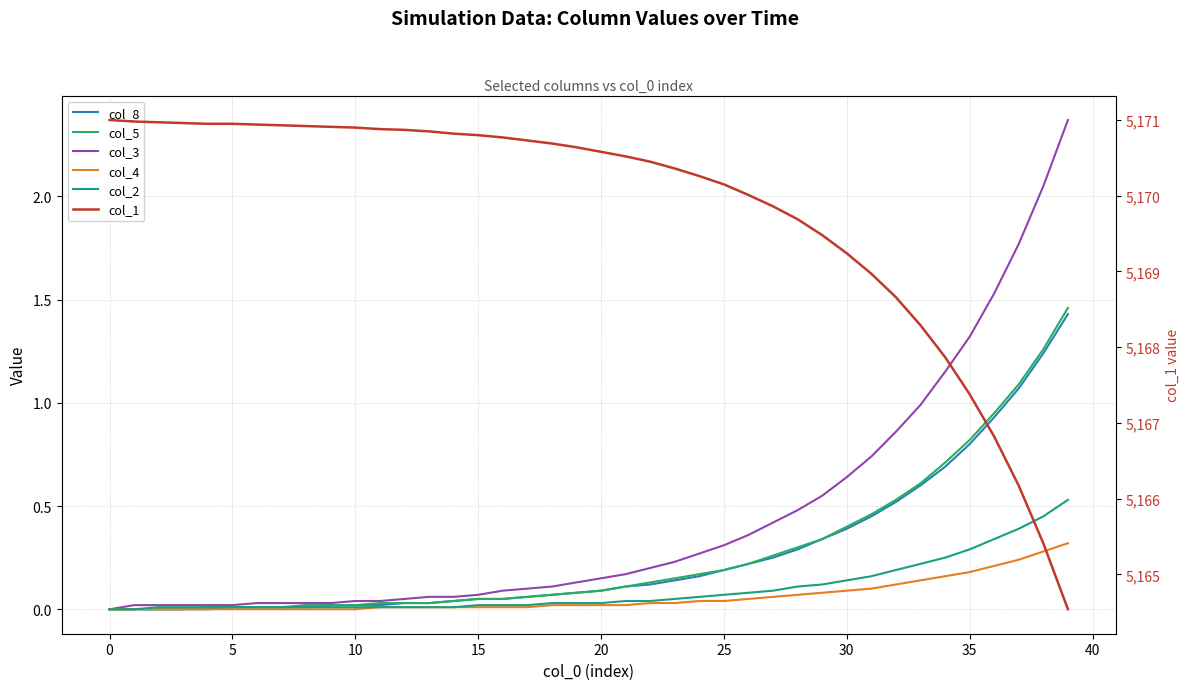

The col_1 series shows 1266.1 at 21. True or false?

False